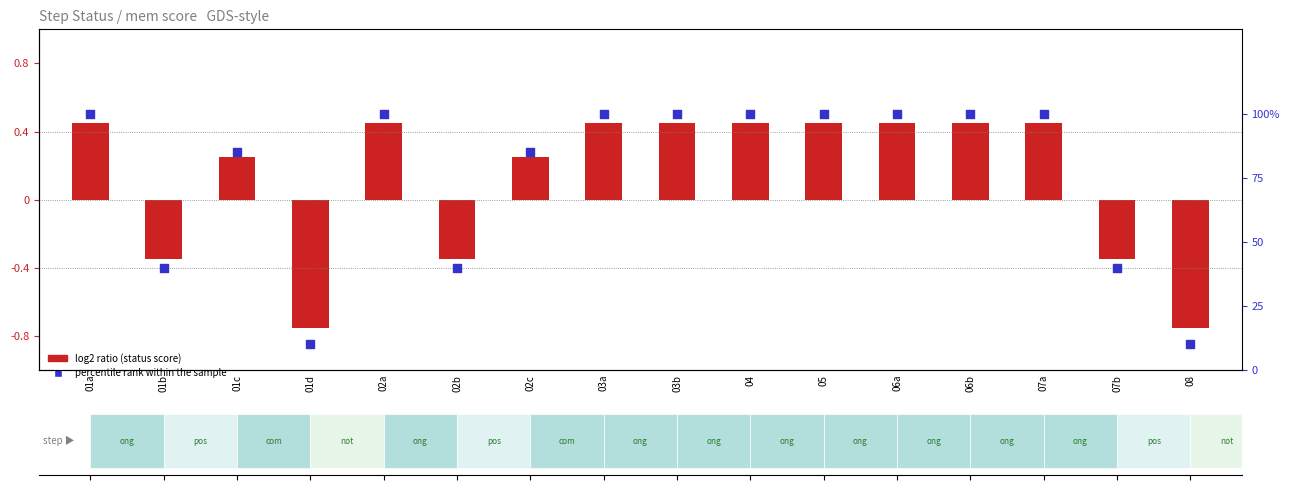

Which series has the largest total across all categories?

percentile rank within the sample